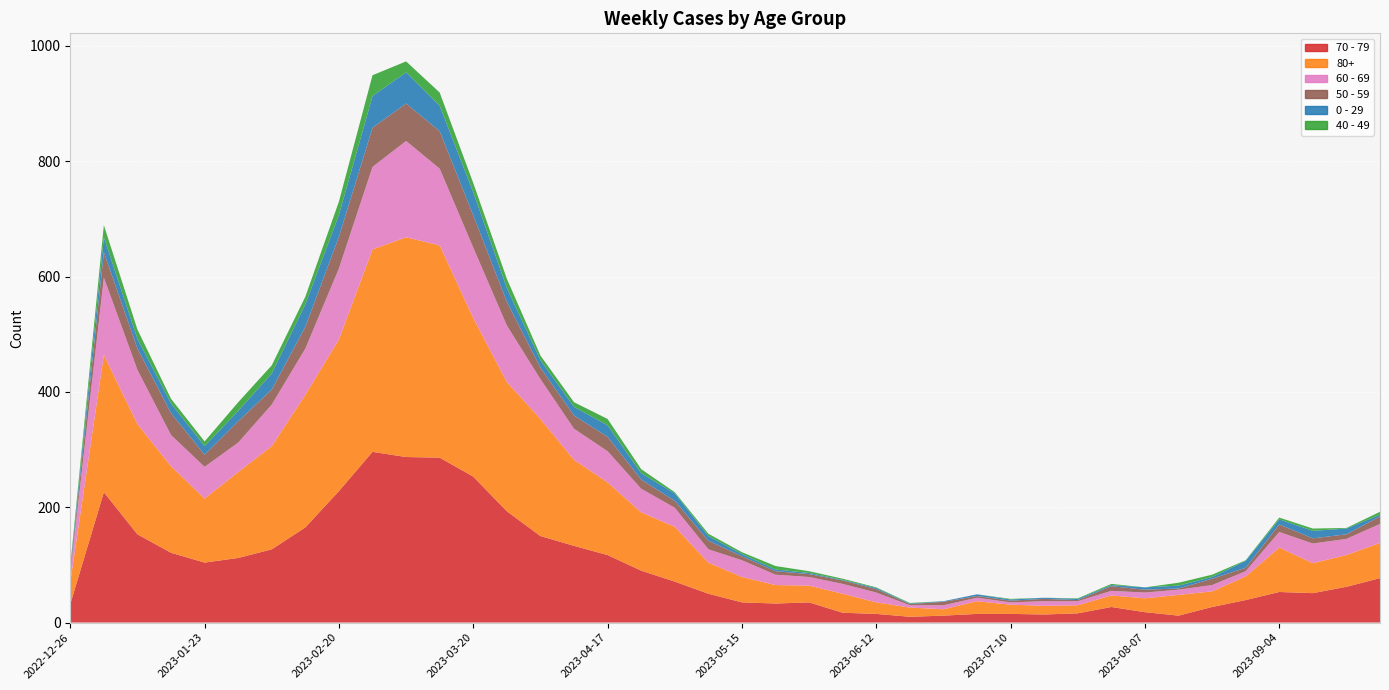

Reading left to right, extract all data points from this chart.

70 - 79: 2022-12-26=32	2023-01-02=226	2023-01-09=153	2023-01-16=121	2023-01-23=104	2023-01-30=112	2023-02-06=127	2023-02-13=165	2023-02-20=228	2023-02-27=296	2023-03-06=287	2023-03-13=286	2023-03-20=253	2023-03-27=193	2023-04-03=150	2023-04-10=133	2023-04-17=117	2023-04-24=90	2023-05-01=71	2023-05-08=50	2023-05-15=35	2023-05-22=33	2023-05-29=35	2023-06-05=17	2023-06-12=15	2023-06-19=10	2023-06-26=12	2023-07-03=15	2023-07-10=15	2023-07-17=14	2023-07-24=16	2023-07-31=27	2023-08-07=18	2023-08-14=12	2023-08-21=27	2023-08-28=39	2023-09-04=53	2023-09-11=51	2023-09-18=62	2023-09-25=77
80+: 2022-12-26=38	2023-01-02=238	2023-01-09=191	2023-01-16=150	2023-01-23=111	2023-01-30=149	2023-02-06=179	2023-02-13=230	2023-02-20=263	2023-02-27=351	2023-03-06=381	2023-03-13=368	2023-03-20=275	2023-03-27=224	2023-04-03=203	2023-04-10=149	2023-04-17=126	2023-04-24=101	2023-05-01=95	2023-05-08=54	2023-05-15=44	2023-05-22=32	2023-05-29=29	2023-06-05=33	2023-06-12=20	2023-06-19=16	2023-06-26=11	2023-07-03=22	2023-07-10=16	2023-07-17=15	2023-07-24=14	2023-07-31=20	2023-08-07=24	2023-08-14=36	2023-08-21=27	2023-08-28=41	2023-09-04=77	2023-09-11=52	2023-09-18=55	2023-09-25=61
60 - 69: 2022-12-26=16	2023-01-02=134	2023-01-09=94	2023-01-16=54	2023-01-23=55	2023-01-30=51	2023-02-06=72	2023-02-13=80	2023-02-20=123	2023-02-27=143	2023-03-06=167	2023-03-13=133	2023-03-20=122	2023-03-27=98	2023-04-03=69	2023-04-10=54	2023-04-17=54	2023-04-24=41	2023-05-01=33	2023-05-08=23	2023-05-15=29	2023-05-22=18	2023-05-29=15	2023-06-05=17	2023-06-12=17	2023-06-19=4	2023-06-26=7	2023-07-03=6	2023-07-10=4	2023-07-17=8	2023-07-24=7	2023-07-31=8	2023-08-07=10	2023-08-14=9	2023-08-21=11	2023-08-28=9	2023-09-04=27	2023-09-11=34	2023-09-18=28	2023-09-25=33
50 - 59: 2022-12-26=5	2023-01-02=44	2023-01-09=37	2023-01-16=38	2023-01-23=21	2023-01-30=37	2023-02-06=26	2023-02-13=38	2023-02-20=55	2023-02-27=68	2023-03-06=65	2023-03-13=65	2023-03-20=56	2023-03-27=41	2023-04-03=20	2023-04-10=23	2023-04-17=25	2023-04-24=16	2023-05-01=12	2023-05-08=15	2023-05-15=7	2023-05-22=6	2023-05-29=5	2023-06-05=6	2023-06-12=6	2023-06-19=2	2023-06-26=6	2023-07-03=3	2023-07-10=3	2023-07-17=4	2023-07-24=2	2023-07-31=8	2023-08-07=5	2023-08-14=2	2023-08-21=11	2023-08-28=6	2023-09-04=13	2023-09-11=9	2023-09-18=8	2023-09-25=13
0 - 29: 2022-12-26=4	2023-01-02=26	2023-01-09=17	2023-01-16=17	2023-01-23=15	2023-01-30=18	2023-02-06=28	2023-02-13=39	2023-02-20=38	2023-02-27=55	2023-03-06=54	2023-03-13=44	2023-03-20=40	2023-03-27=24	2023-04-03=13	2023-04-10=15	2023-04-17=20	2023-04-24=11	2023-05-01=13	2023-05-08=8	2023-05-15=4	2023-05-22=3	2023-05-29=2	2023-06-05=1	2023-06-12=2	2023-06-19=1	2023-06-26=1	2023-07-03=3	2023-07-10=2	2023-07-17=2	2023-07-24=2	2023-07-31=2	2023-08-07=4	2023-08-14=5	2023-08-21=3	2023-08-28=12	2023-09-04=9	2023-09-11=13	2023-09-18=10	2023-09-25=3
40 - 49: 2022-12-26=4	2023-01-02=21	2023-01-09=16	2023-01-16=8	2023-01-23=8	2023-01-30=15	2023-02-06=14	2023-02-13=13	2023-02-20=23	2023-02-27=36	2023-03-06=19	2023-03-13=23	2023-03-20=16	2023-03-27=16	2023-04-03=8	2023-04-10=8	2023-04-17=11	2023-04-24=7	2023-05-01=2	2023-05-08=4	2023-05-15=3	2023-05-22=6	2023-05-29=3	2023-06-05=2	2023-06-12=1	2023-06-19=1	2023-06-26=0	2023-07-03=0	2023-07-10=1	2023-07-17=0	2023-07-24=1	2023-07-31=2	2023-08-07=0	2023-08-14=5	2023-08-21=4	2023-08-28=1	2023-09-04=3	2023-09-11=4	2023-09-18=1	2023-09-25=5